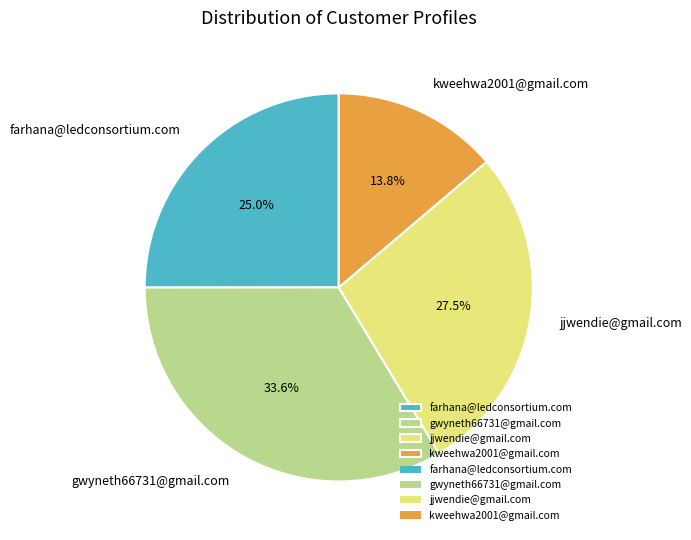

Rank the categories by value from highest to lowest.

gwyneth66731@gmail.com, jjwendie@gmail.com, farhana@ledconsortium.com, kweehwa2001@gmail.com